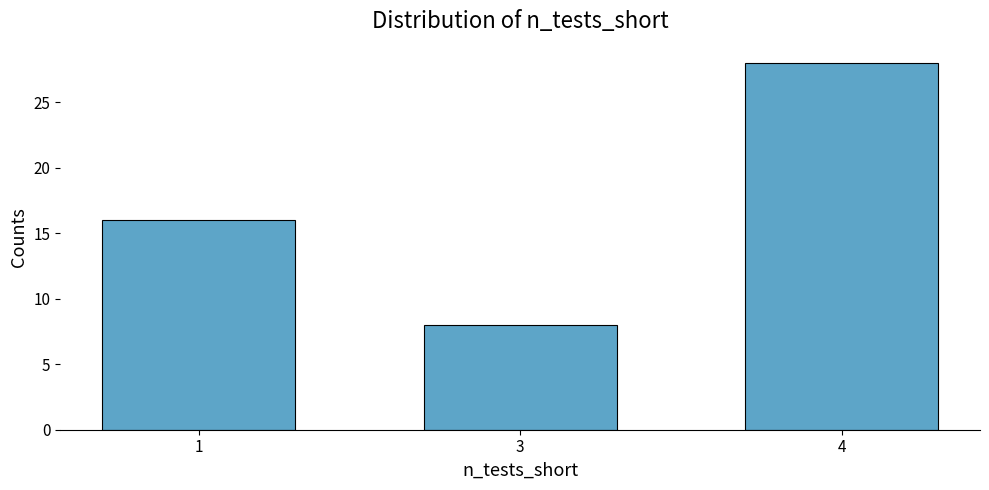

List the labels in order of value, smallest first.

3, 1, 4